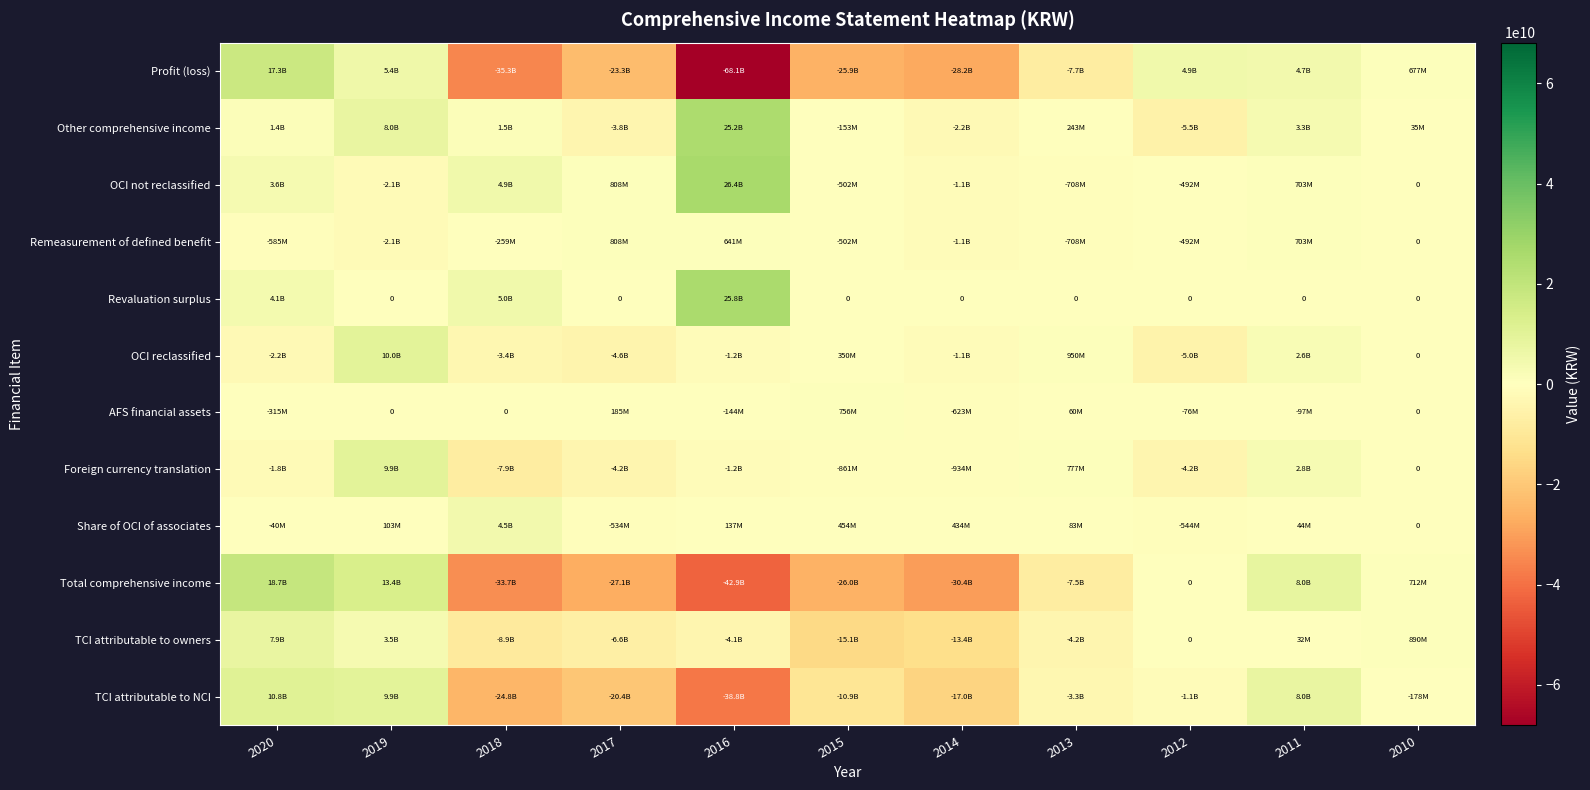

Rank the series at 2010 from highest to lowest value.

TCI attributable to owners, Total comprehensive income, Profit (loss), Other comprehensive income, OCI not reclassified, Remeasurement of defined benefit, Revaluation surplus, OCI reclassified, AFS financial assets, Foreign currency translation, Share of OCI of associates, TCI attributable to NCI